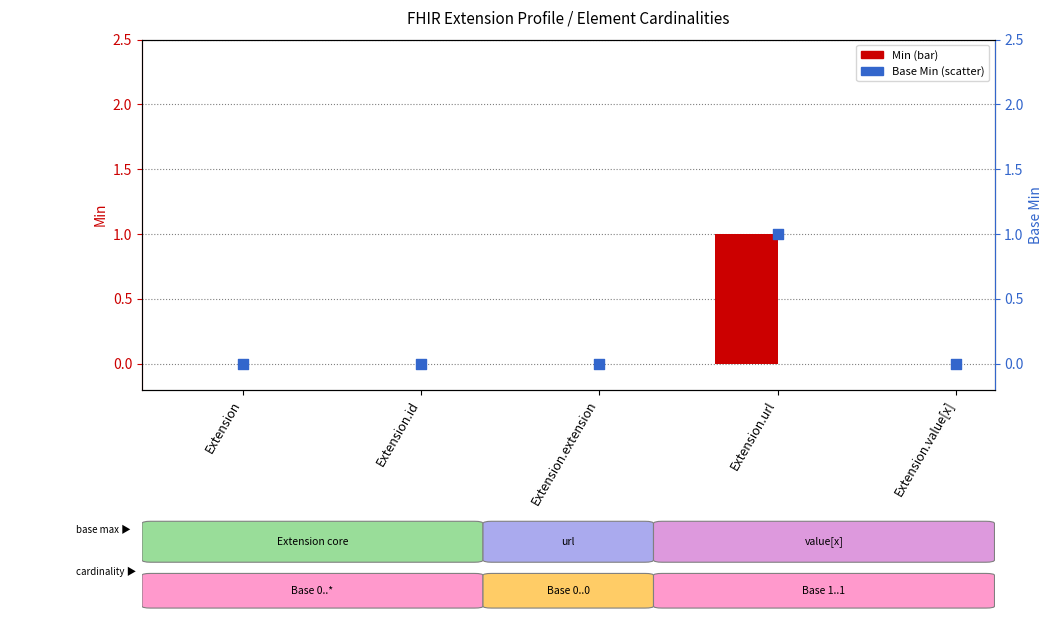

Which series reaches the maximum Y coordinate?

Min